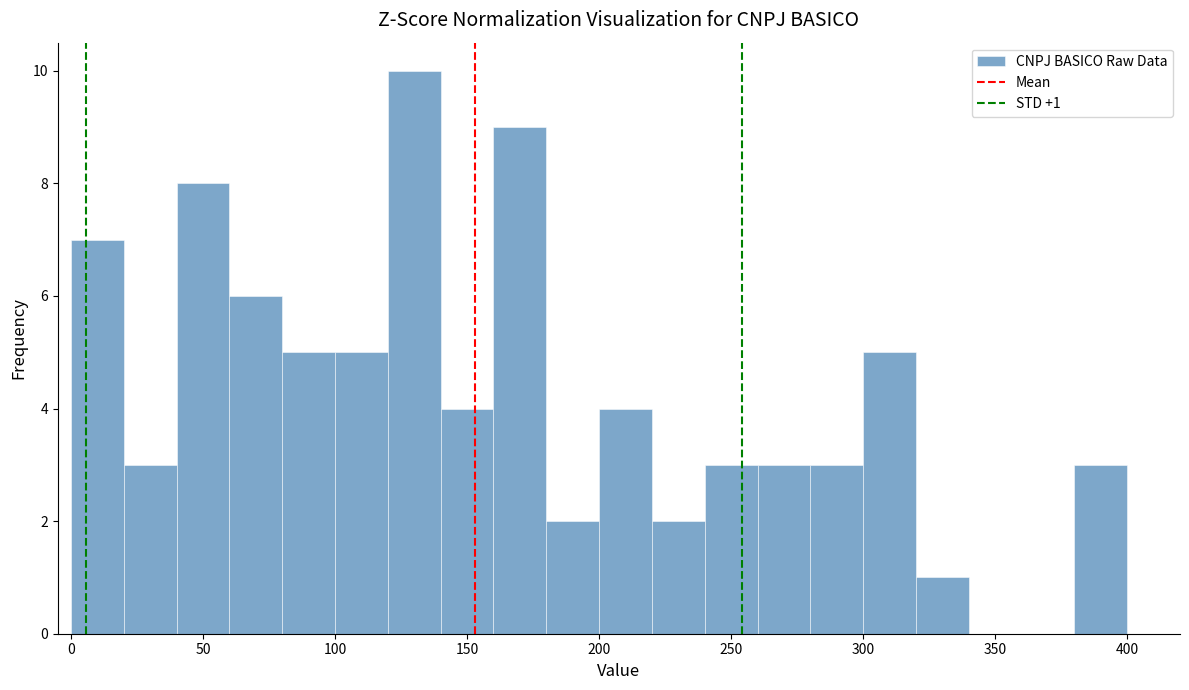

Which range on the x-axis has the tallest bar?

120 to 140